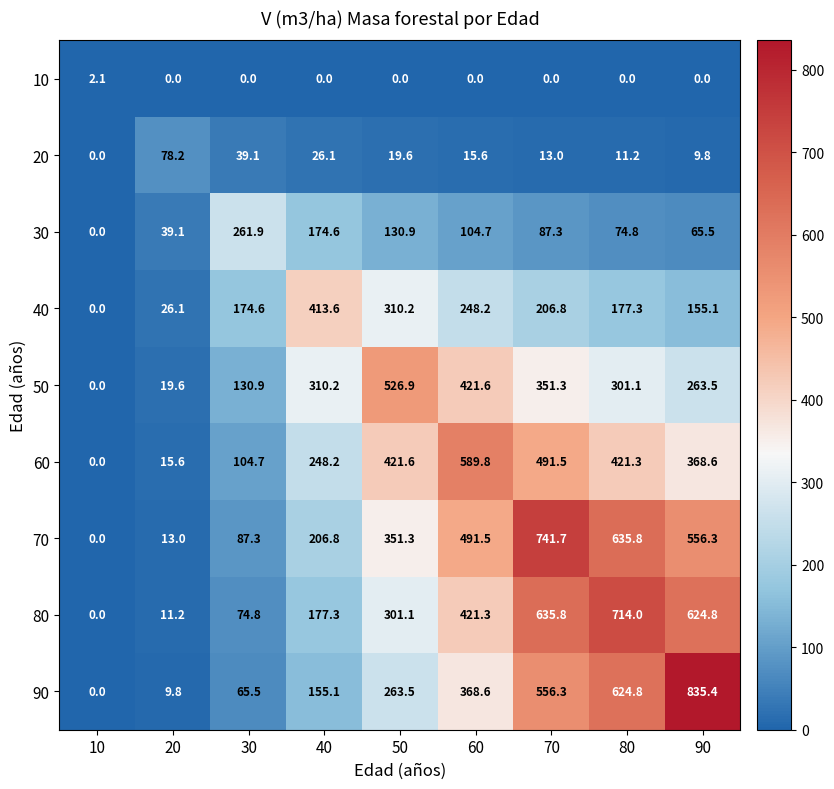

Rank the series by their maximum value, from lowest to highest.

10, 20, 30, 40, 50, 60, 80, 70, 90